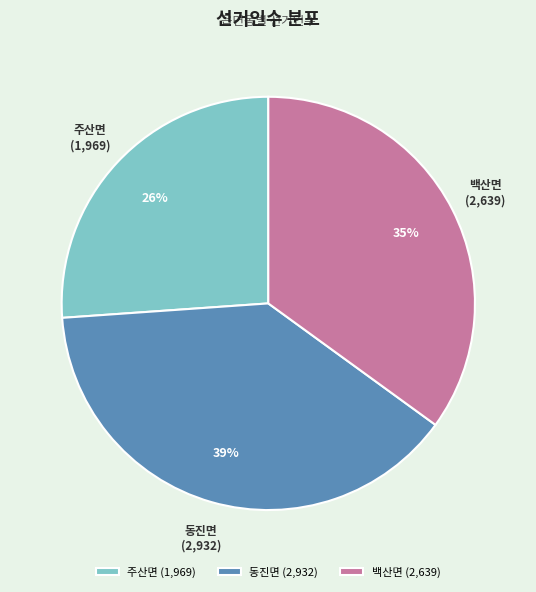

Is it true that 동진면 is 54% of the pie?

False